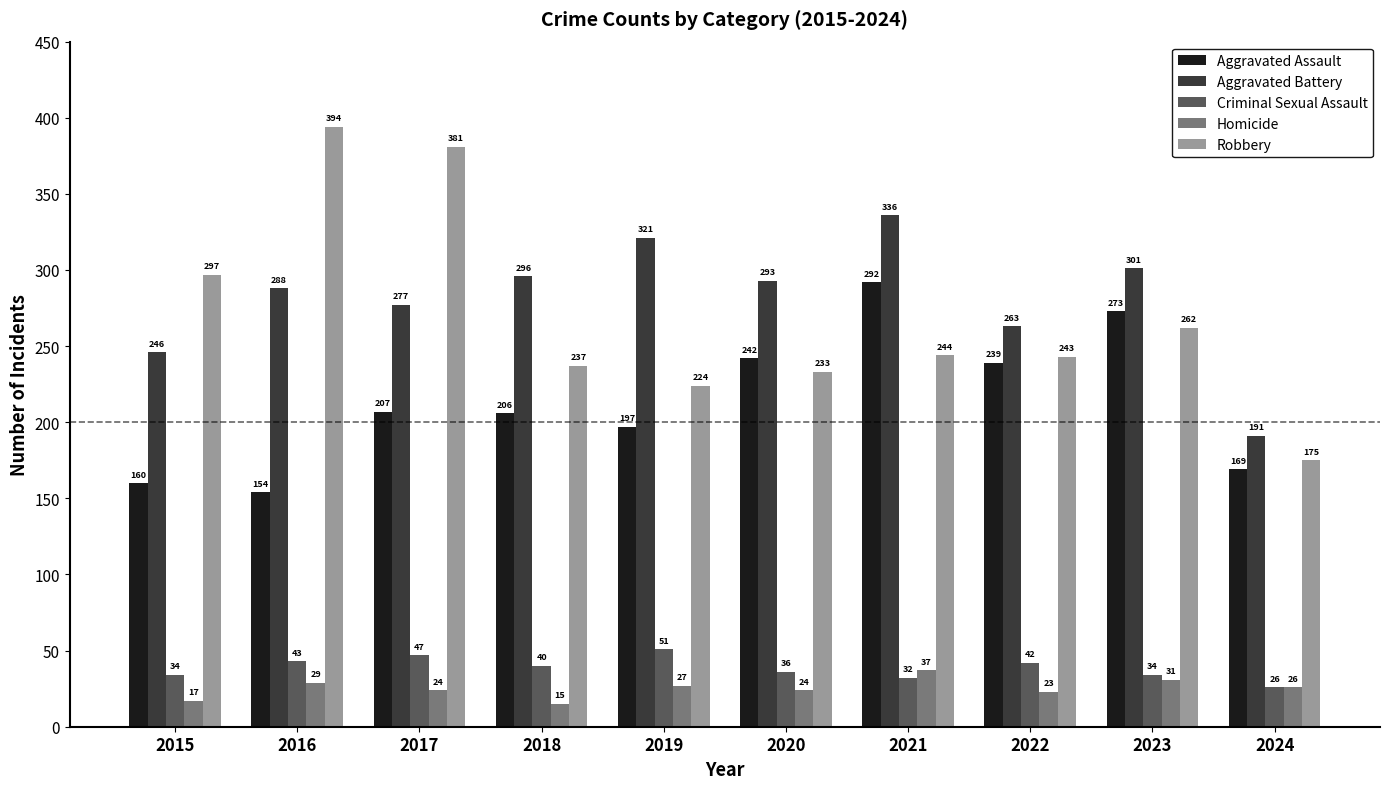

List the series in order of their peak value, lowest first.

Homicide, Criminal Sexual Assault, Aggravated Assault, Aggravated Battery, Robbery